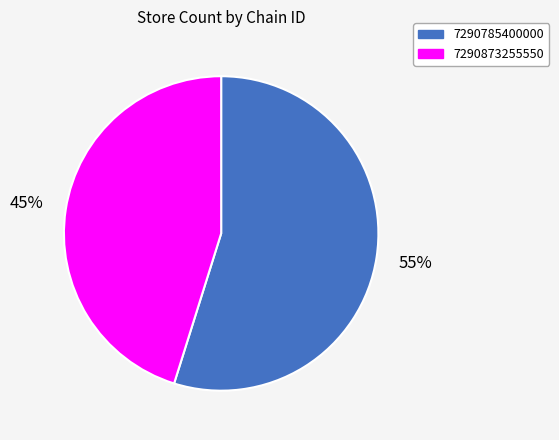

Between 7290785400000 and 7290873255550, which is larger?

7290785400000